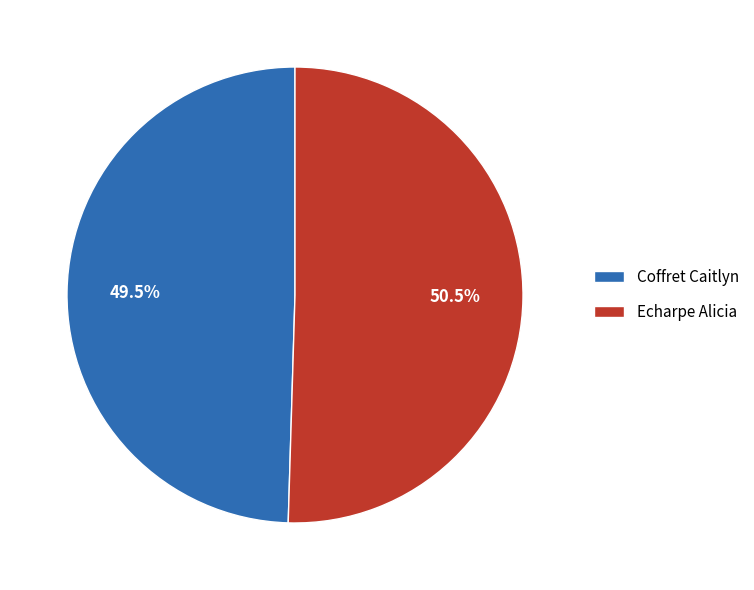

What is the majority slice?

Echarpe Alicia